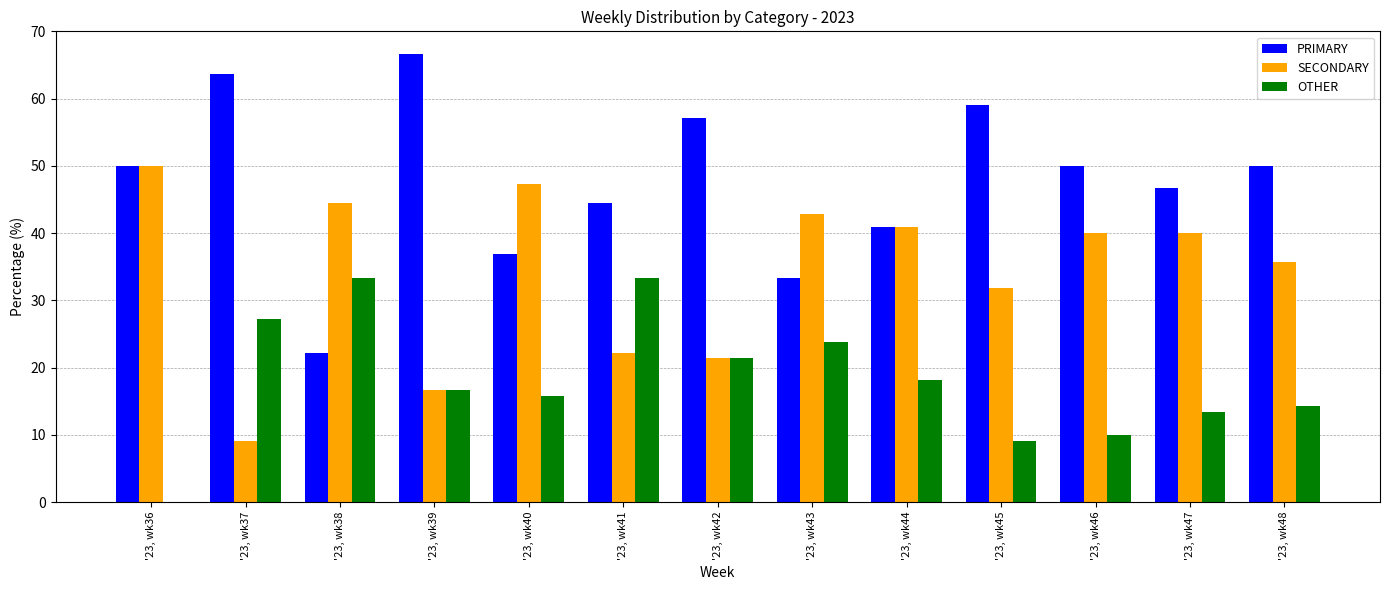

What are all the series names shown in the legend?

PRIMARY, SECONDARY, OTHER